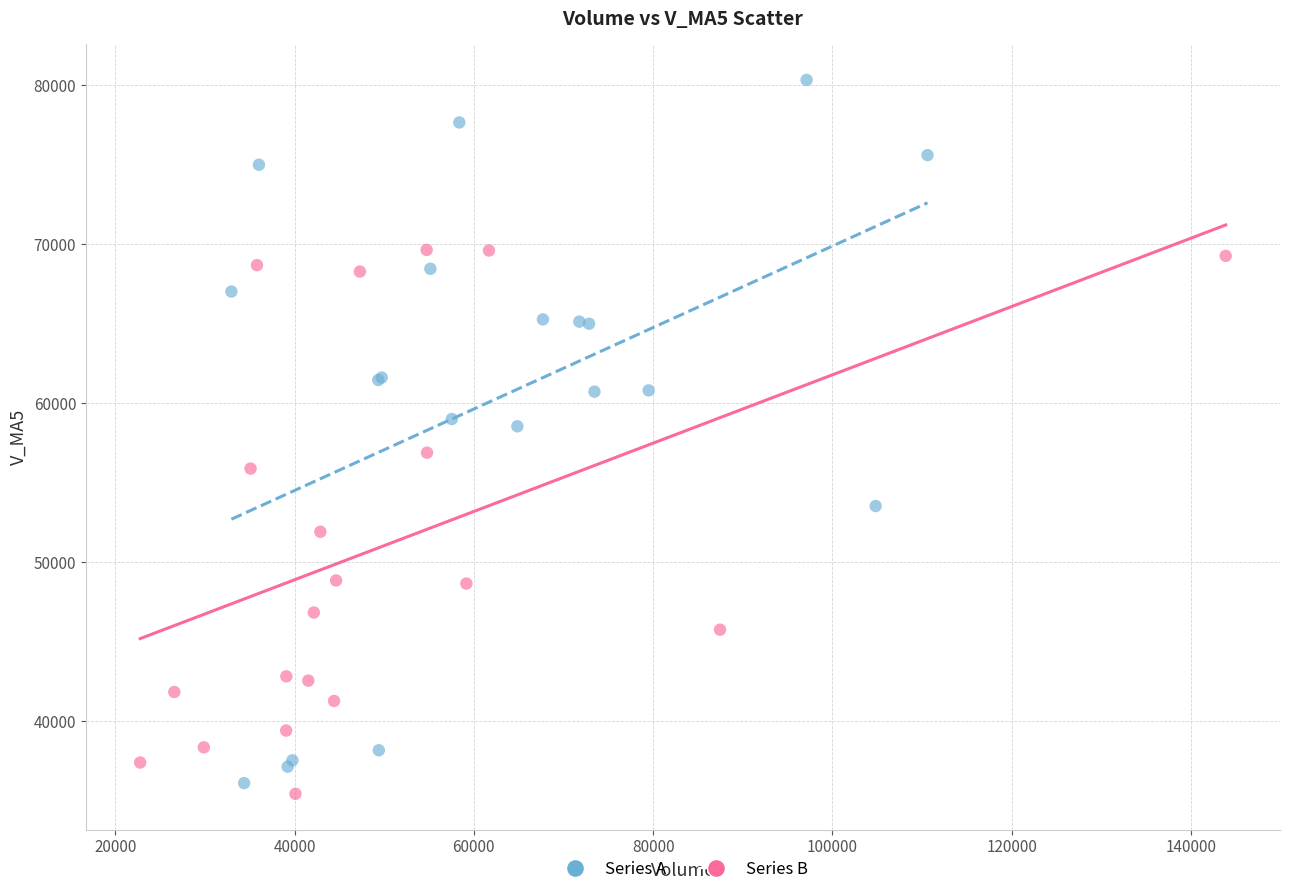

Which series has the largest Y range (max minus min)?

Series A